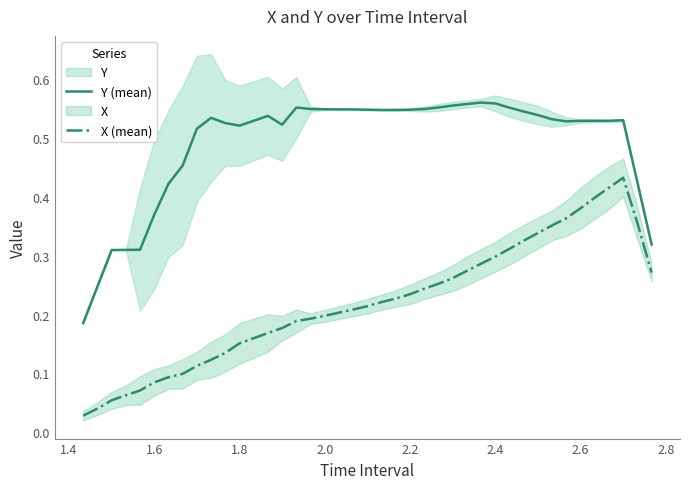

True or false: Y (mean) and X (mean) cross at least once.

False